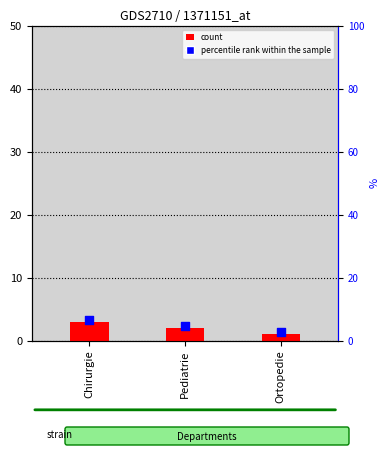

Which series has the largest total across all categories?

percentile rank within the sample